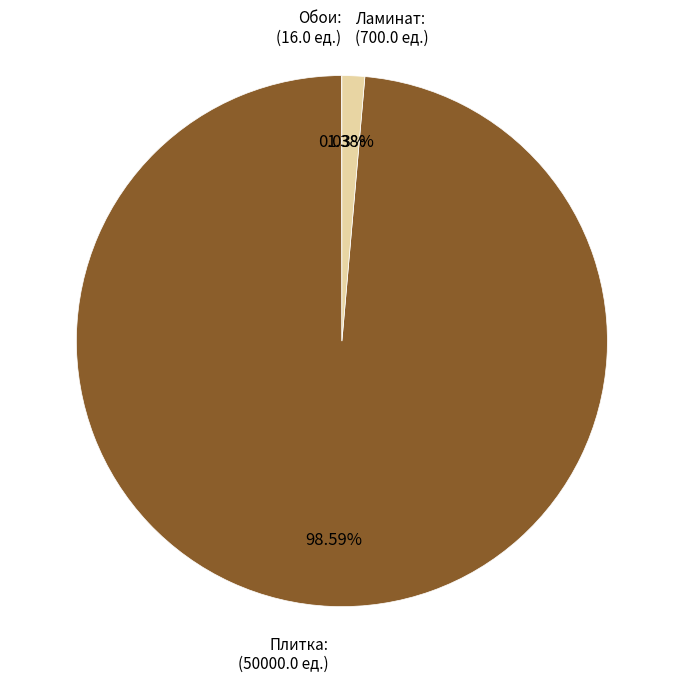

Is the sum of Плитка: (50000.0 ед.) and Ламинат: (700.0 ед.) greater than half?

Yes